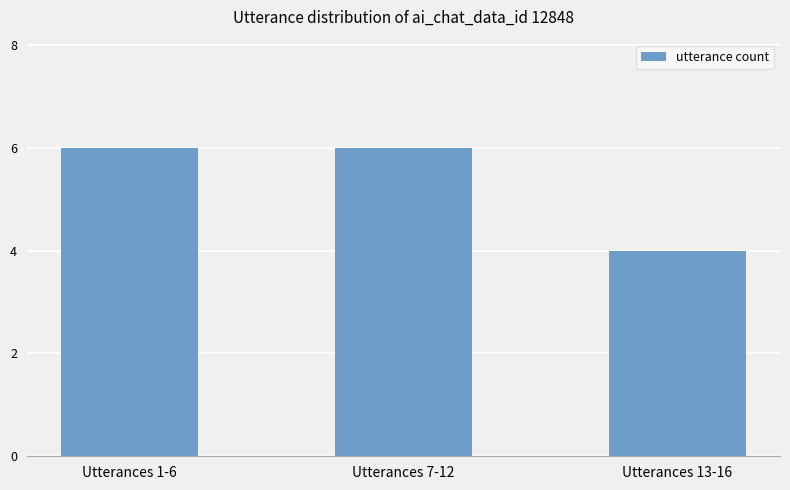

Count the number of categories in the chart.

3